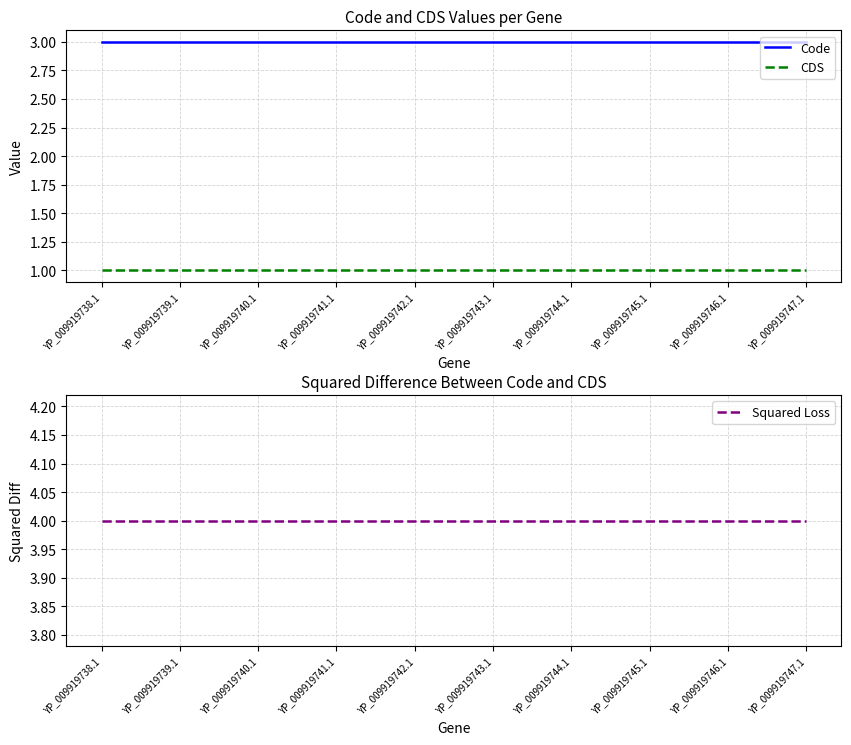

What is the sum of the CDS values at YP_009919744.1 and YP_009919740.1?

2